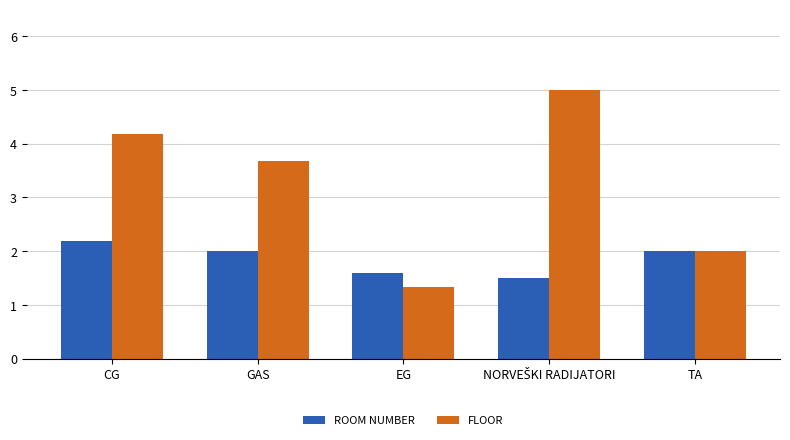

Are the bars horizontal?

No